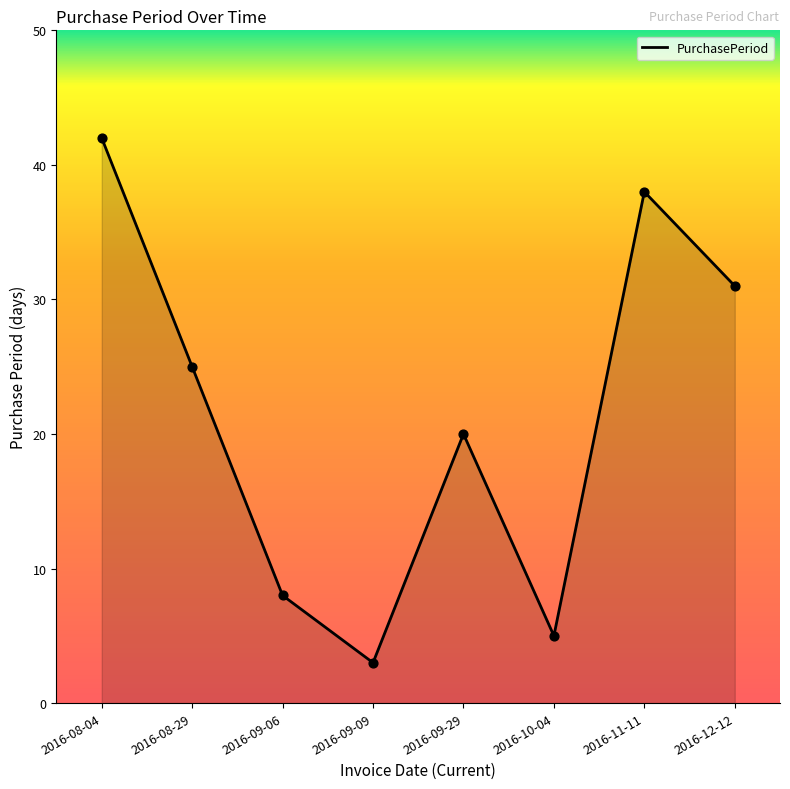

What is the ratio of the value at 2016-09-29 to the value at 2016-09-09?

6.7